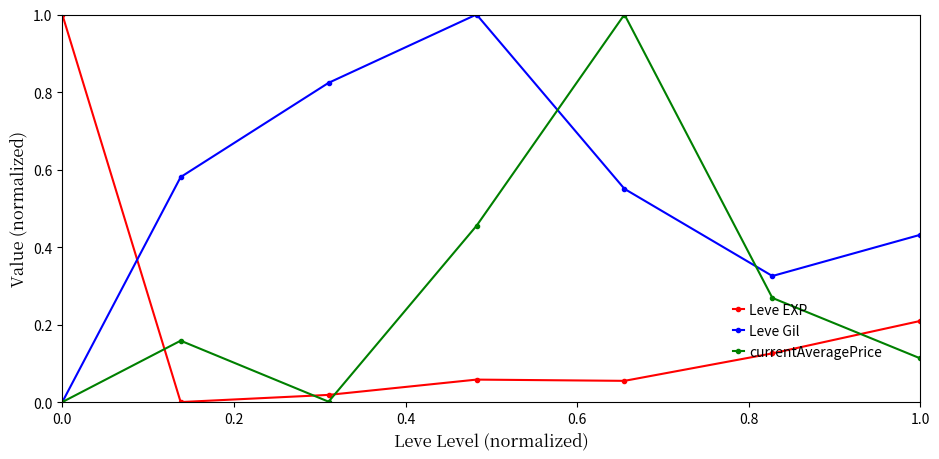

What is the greatest value displayed?

1.0